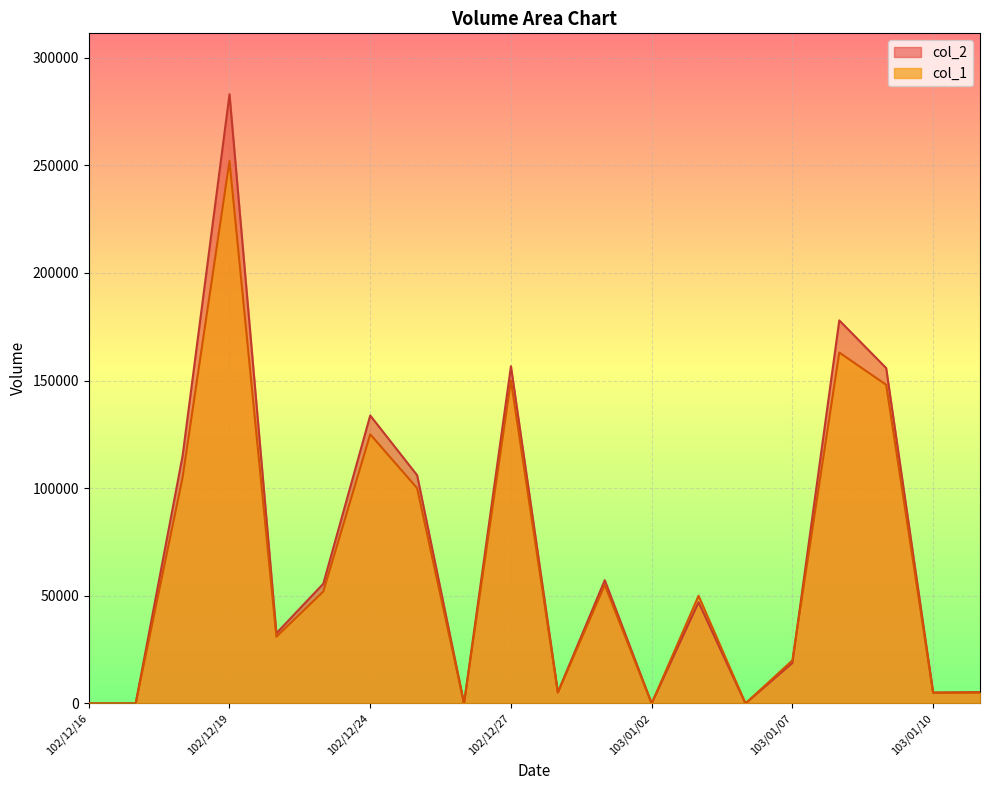

How many values in the col_2 series are below 47000?

10